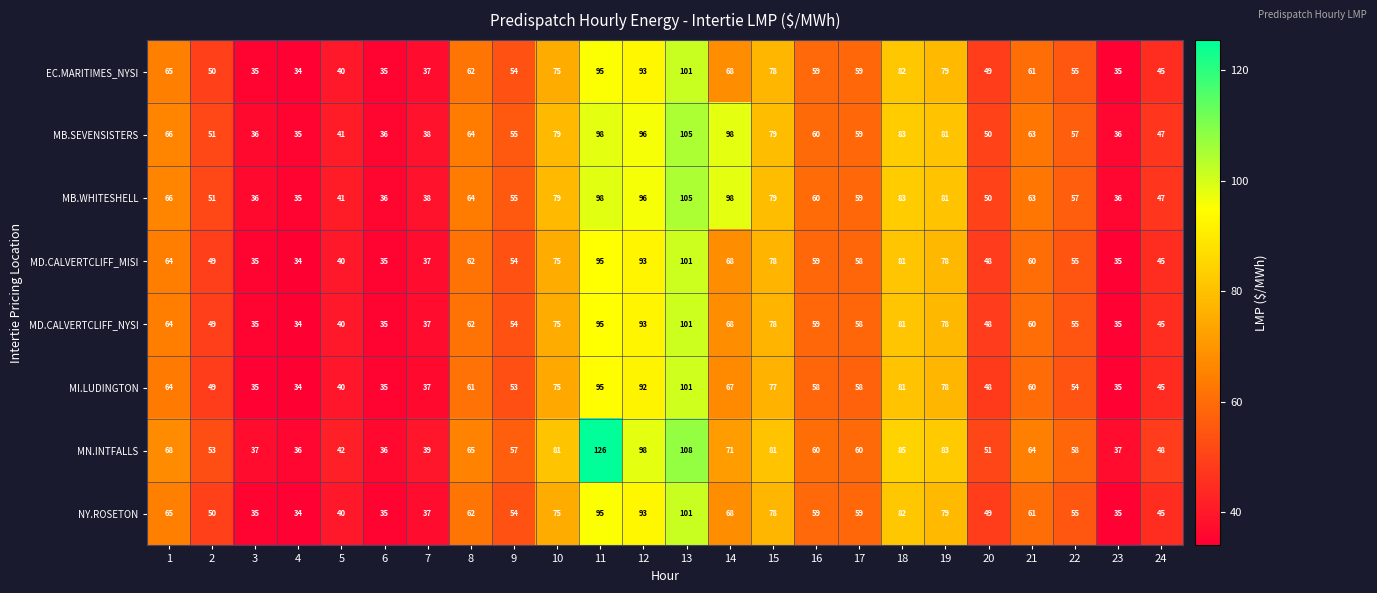

What is the smallest value displayed?

34